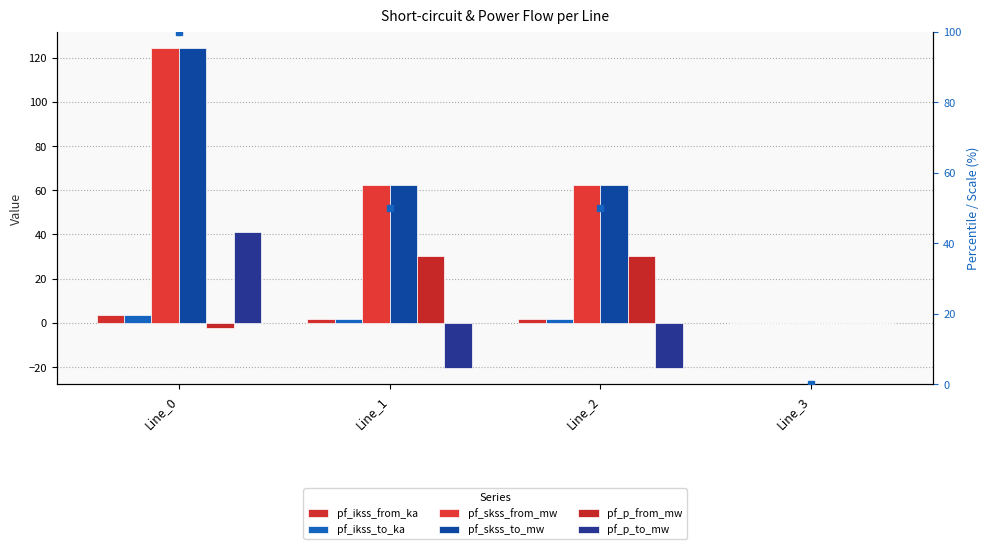

List the labels in order of pf_p_to_mw value, largest first.

Line_0, Line_3, Line_1, Line_2